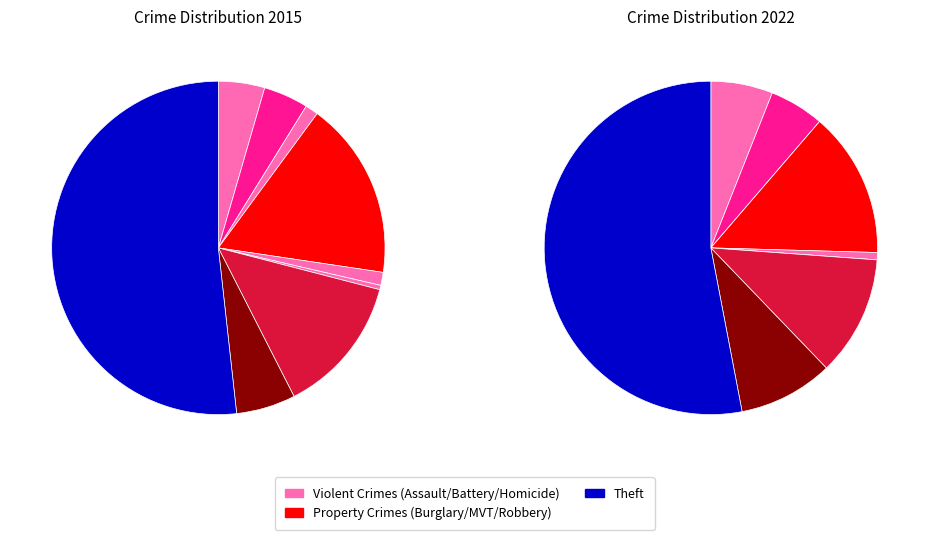

To the nearest percent, what is the combined percentage of Robbery and Homicide?

6%